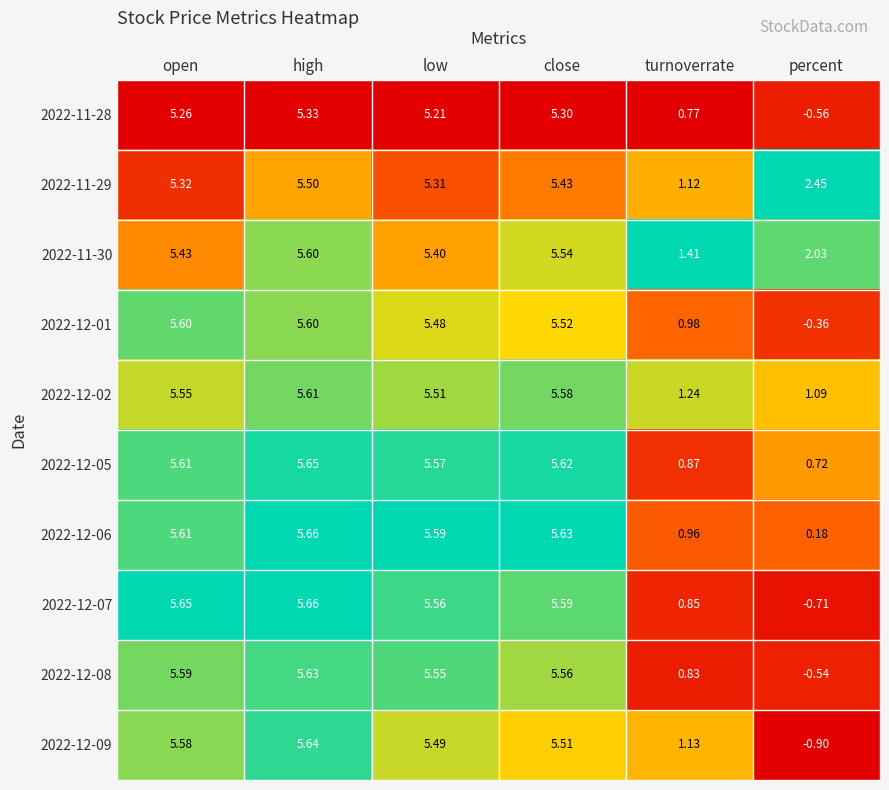

Rank the categories by 2022-12-07 value from lowest to highest.

percent, turnoverrate, low, close, open, high